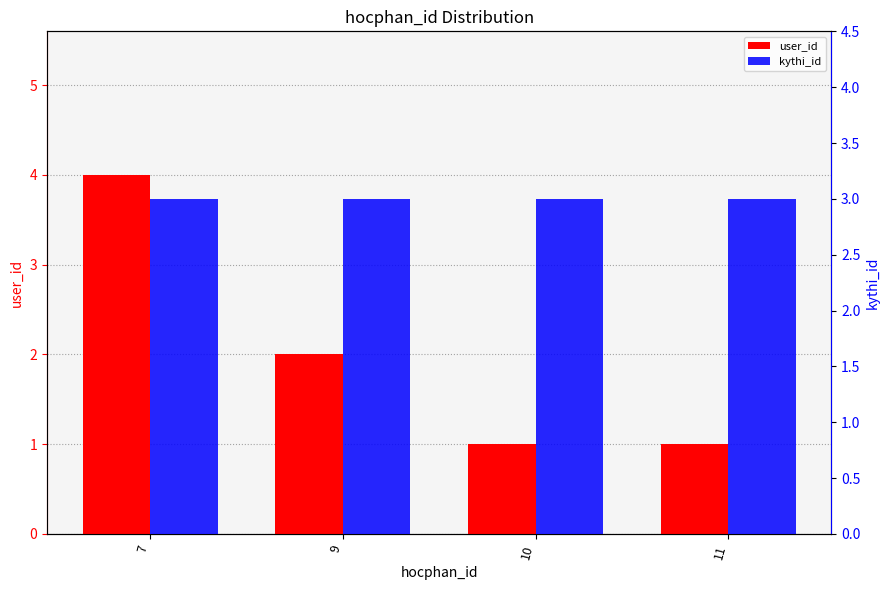

The value of kythi_id at 11 is 3. True or false?

True